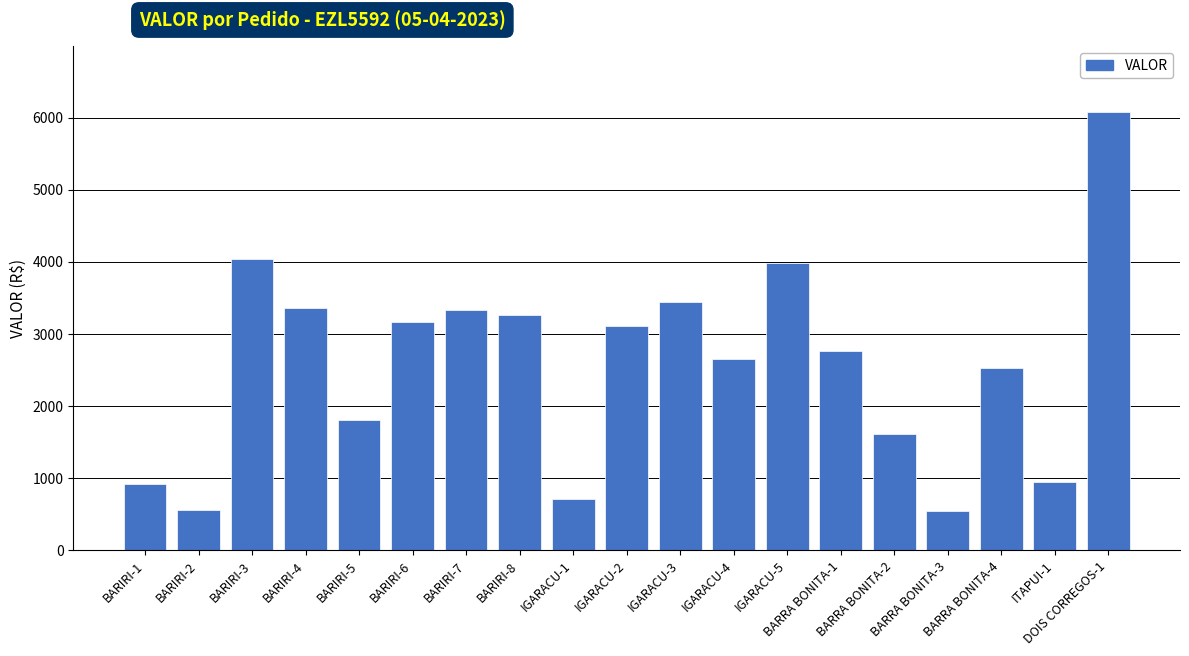

What is the maximum value shown in the chart?

6084.1